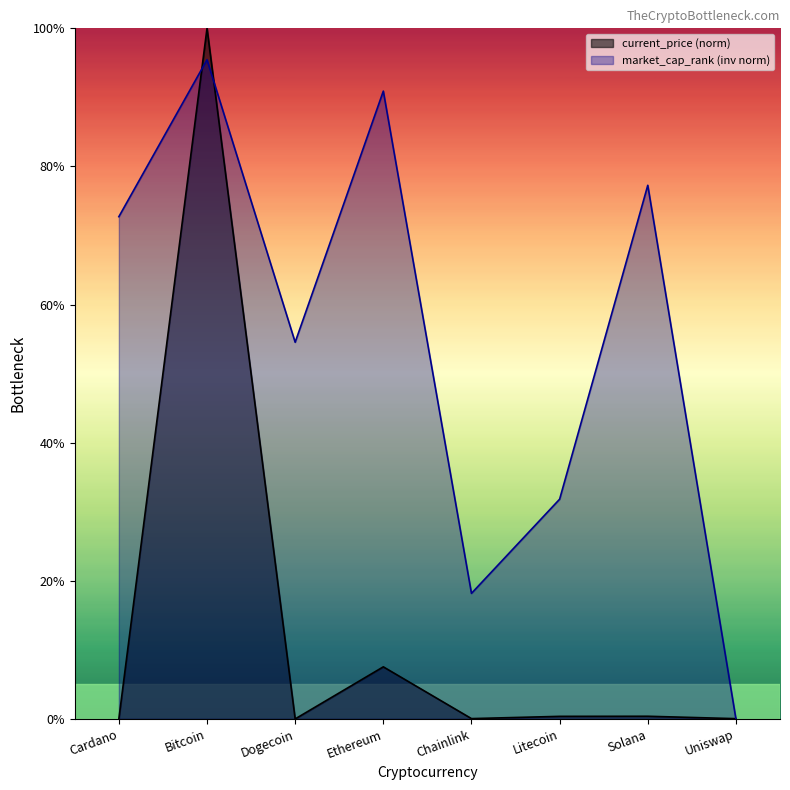

Which has a higher value, Uniswap or Solana?

Solana